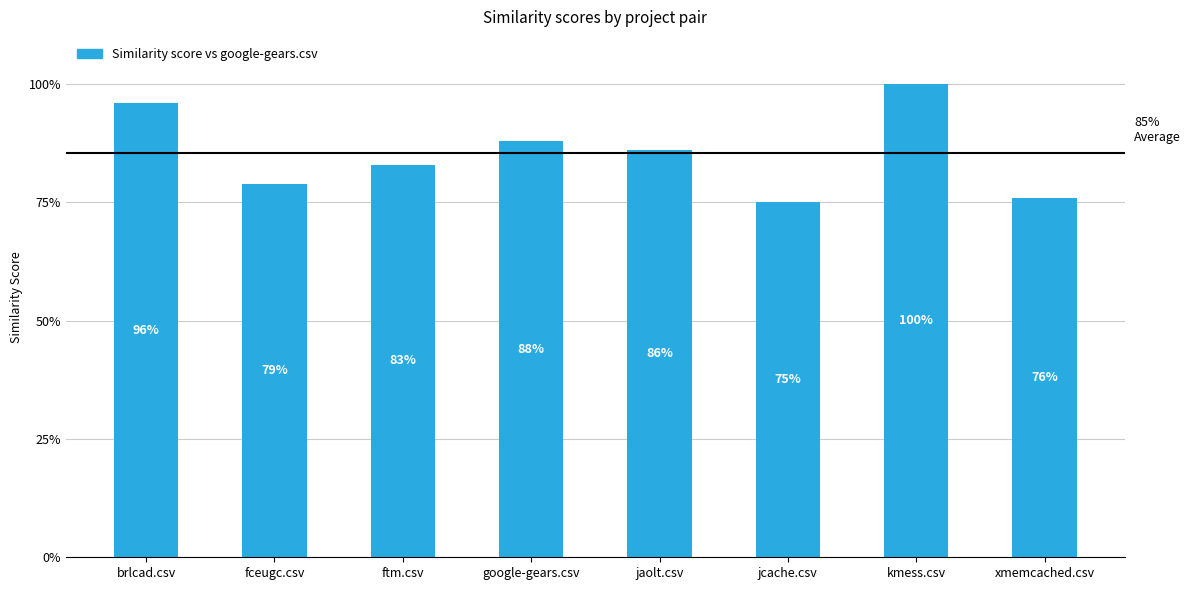

Rank the categories by value from lowest to highest.

jcache.csv, xmemcached.csv, fceugc.csv, ftm.csv, jaolt.csv, google-gears.csv, brlcad.csv, kmess.csv